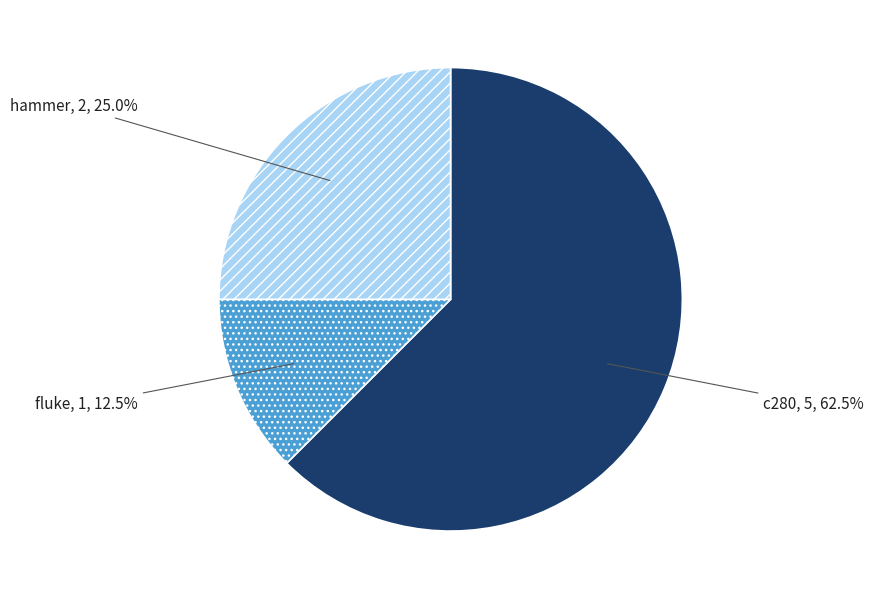

Count the number of slices in the pie.

3